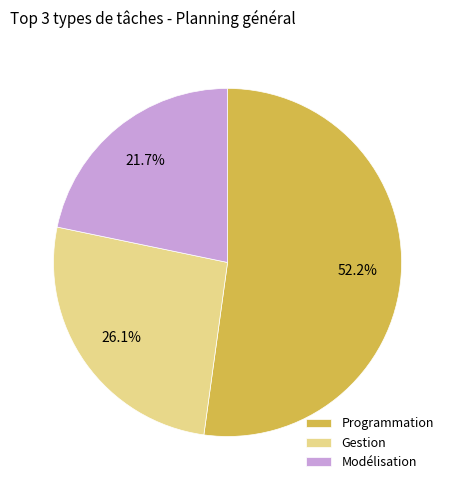

Combined, what portion of the pie is Gestion and Modélisation?

47.8%